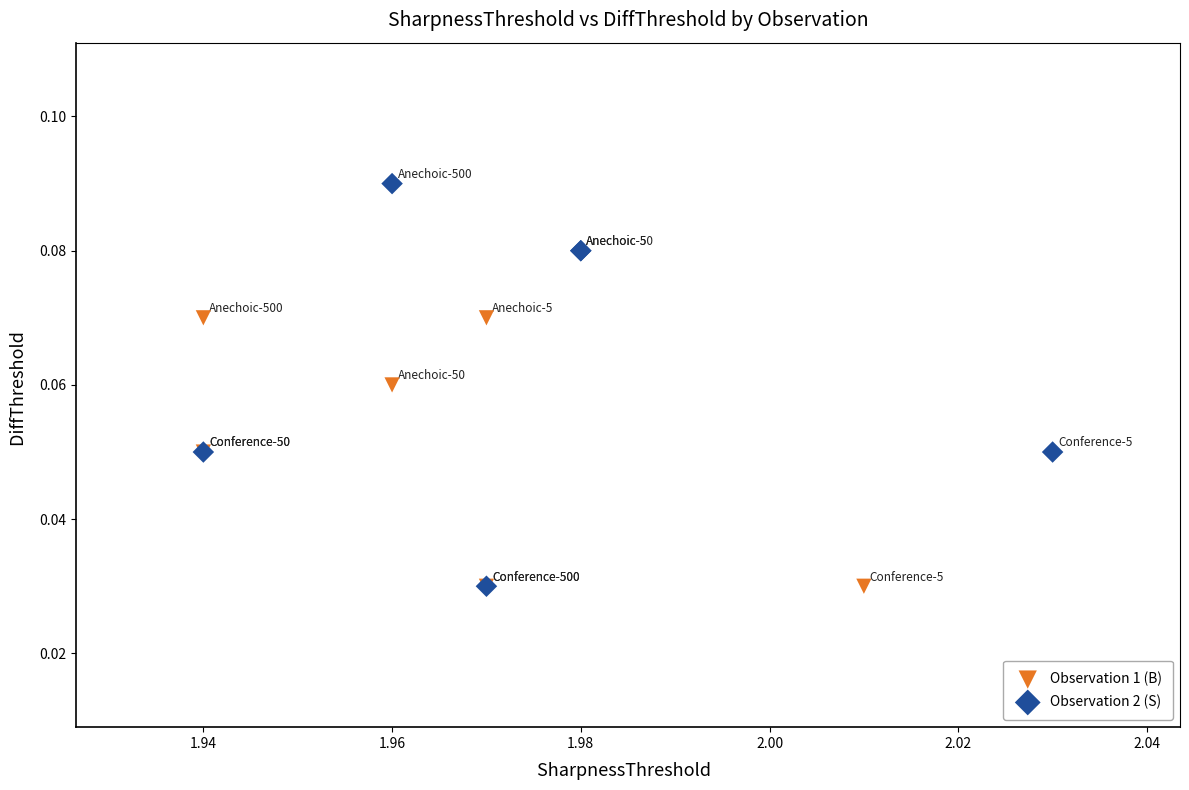

Which series has the largest Y range (max minus min)?

Observation 2 (S)